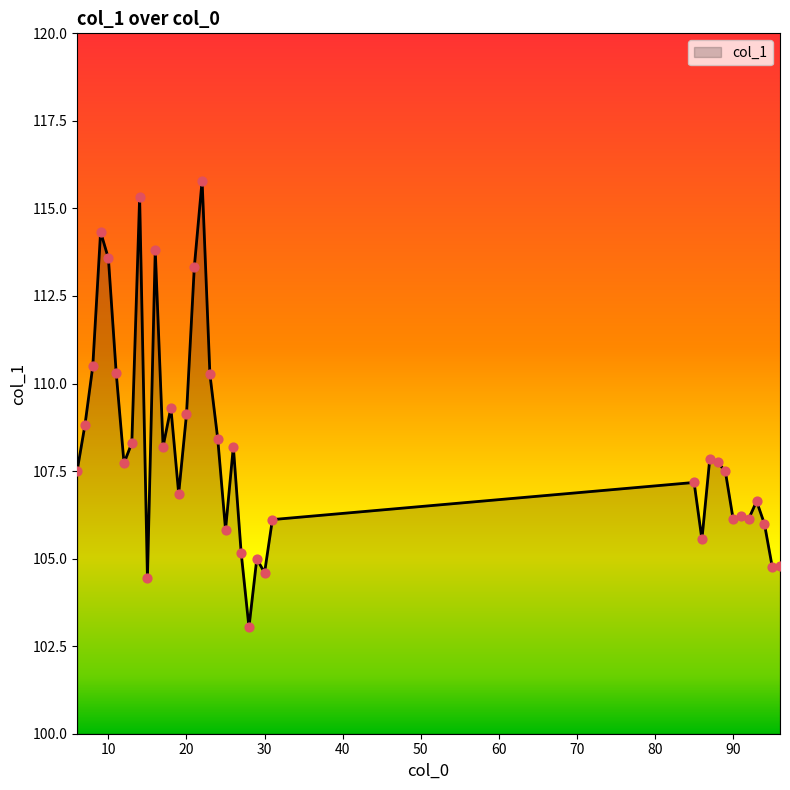

What is the maximum value shown in the chart?

115.8